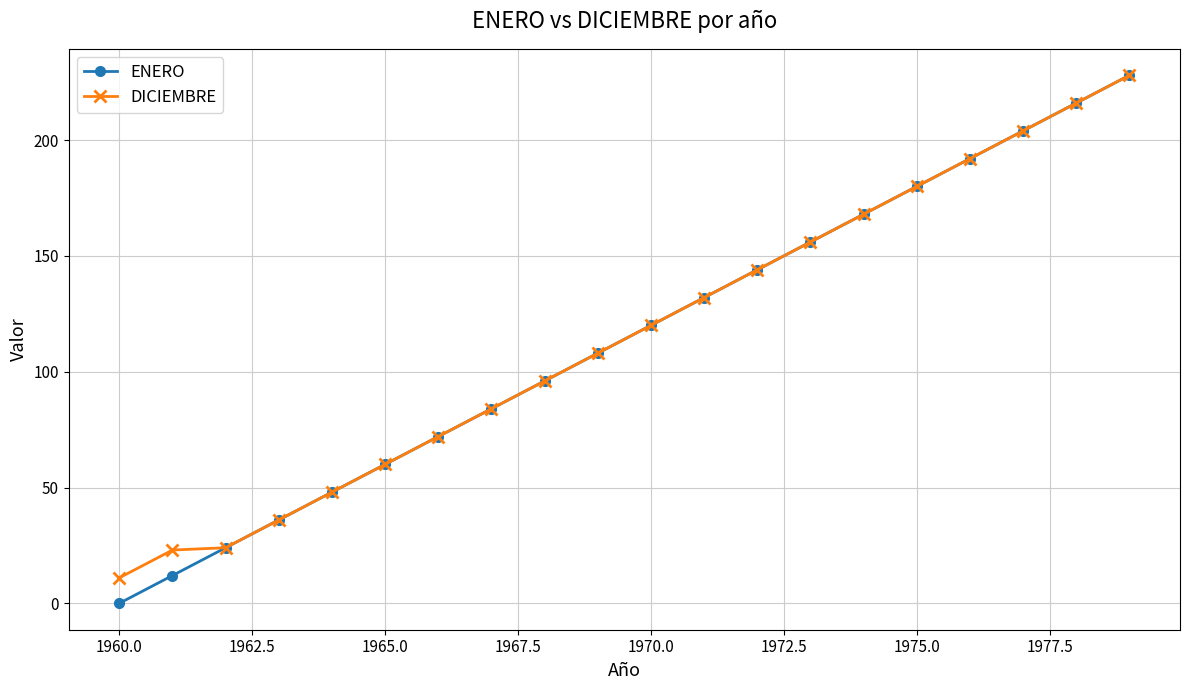

Which series has the widest spread of values?

ENERO